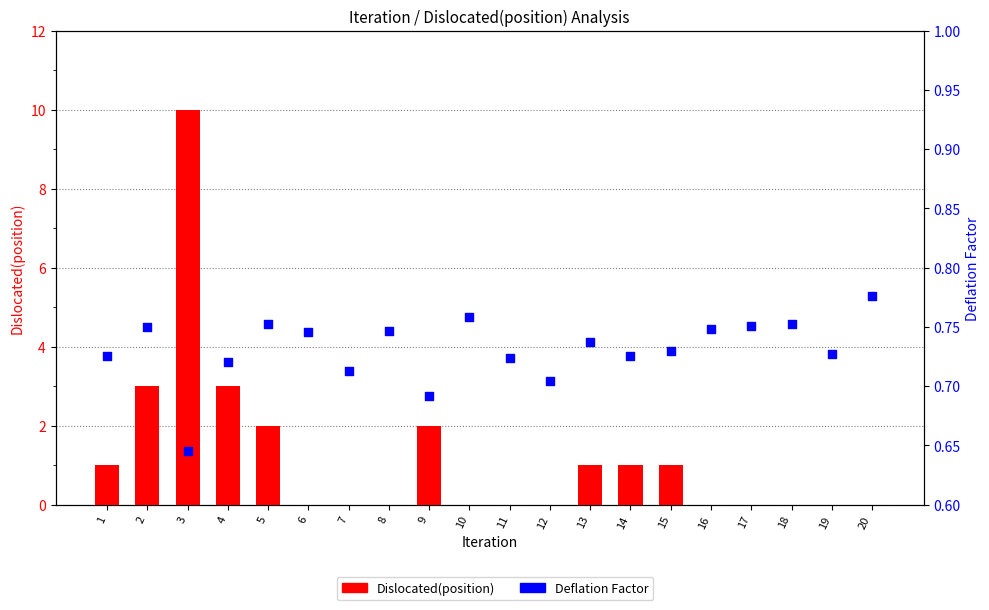

Which series has the largest Y range (max minus min)?

Dislocated(position)